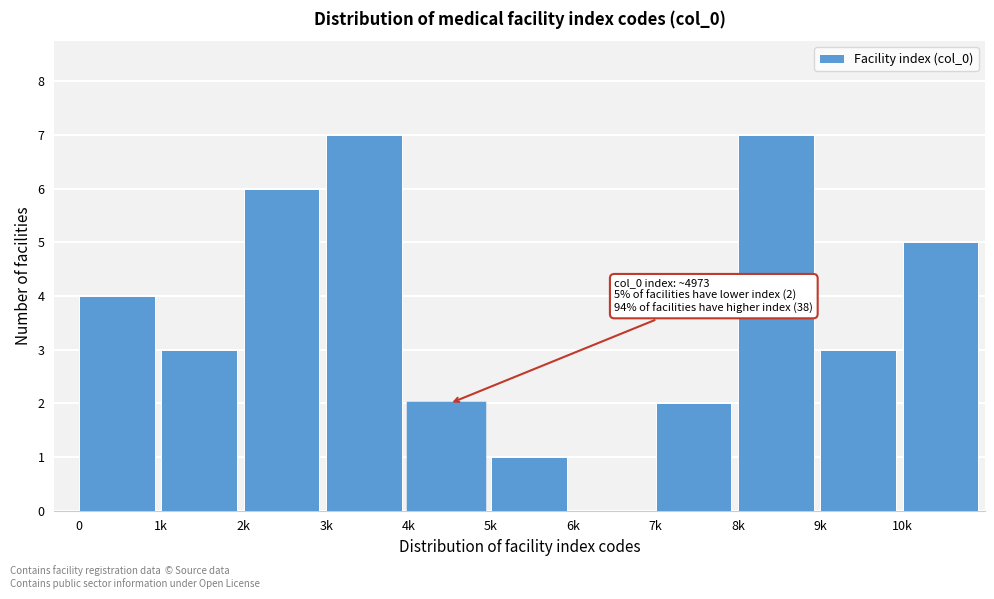

Reading left to right, what are all the values shown in this chart?

0=4	1k=3	2k=6	3k=7	4k=2	5k=1	6k=0	7k=2	8k=7	9k=3	10k=5